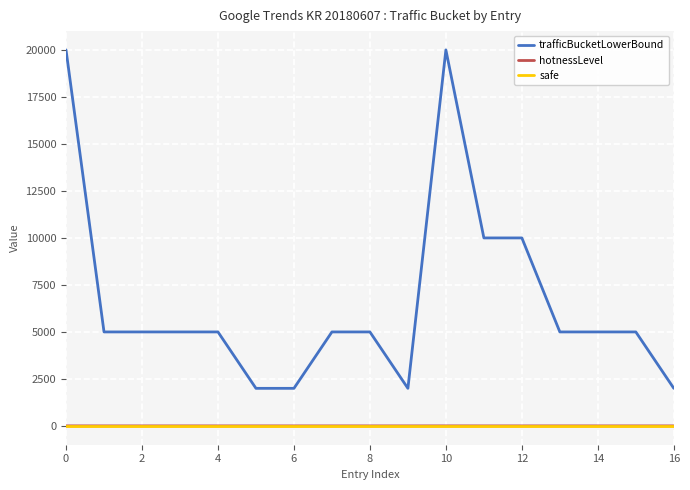

True or false: hotnessLevel and trafficBucketLowerBound cross at least once.

False